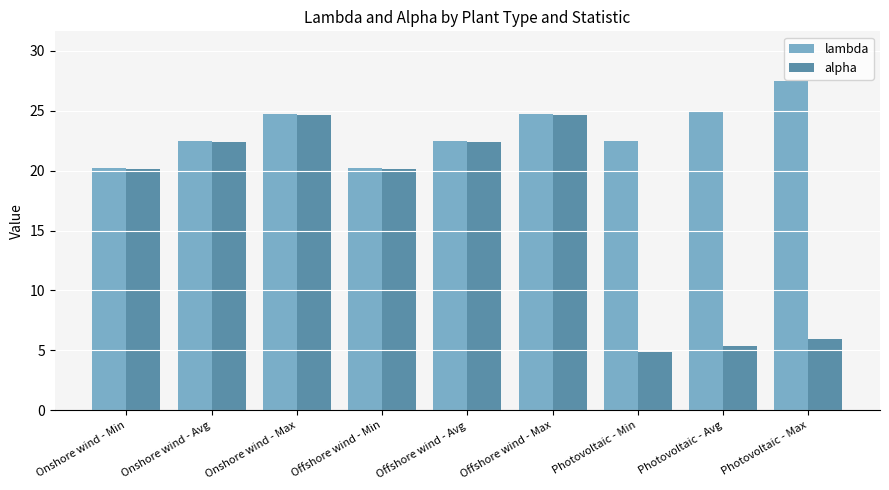

The value of alpha at Onshore wind - Min is 20.2. True or false?

True